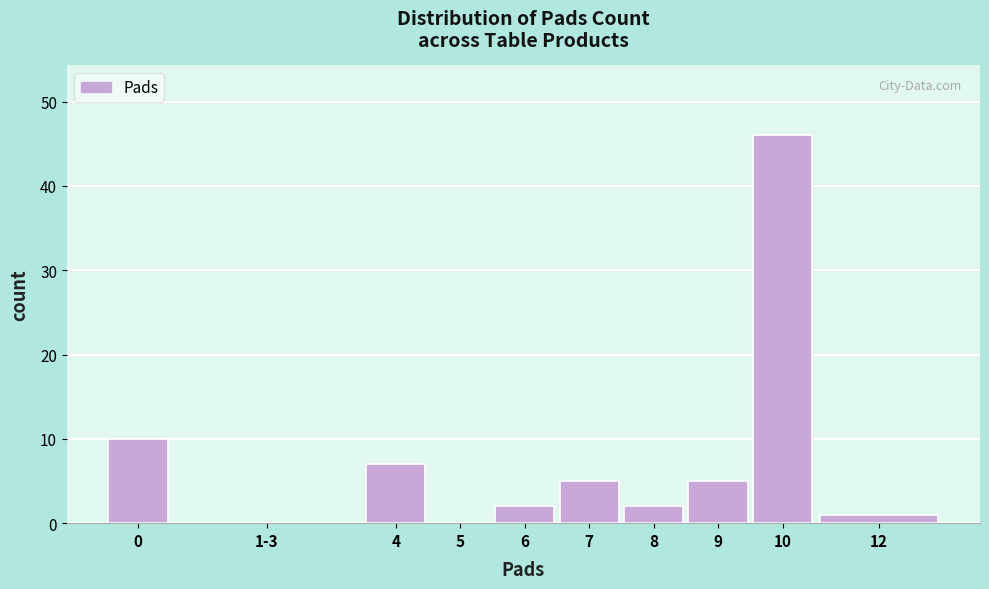

Reading left to right, what are all the values shown in this chart?

0=10	1-3=0	4=7	5=0	6=2	7=5	8=2	9=5	10=46	12=1